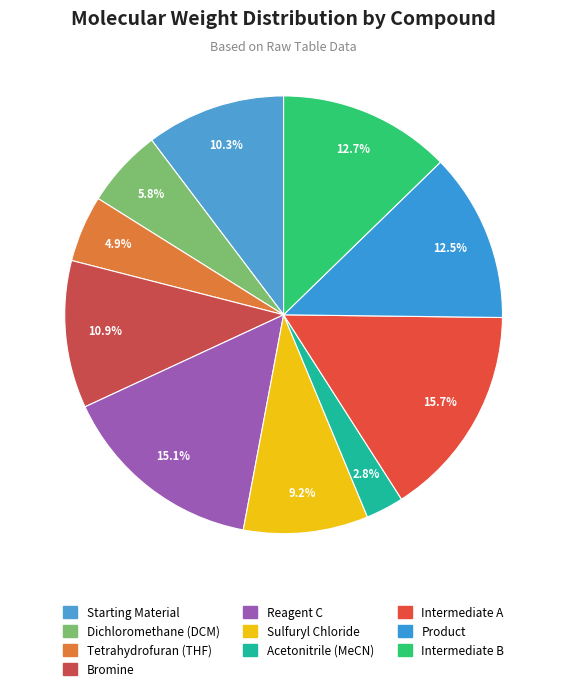

True or false: Tetrahydrofuran (THF) accounts for 14% of the total.

False